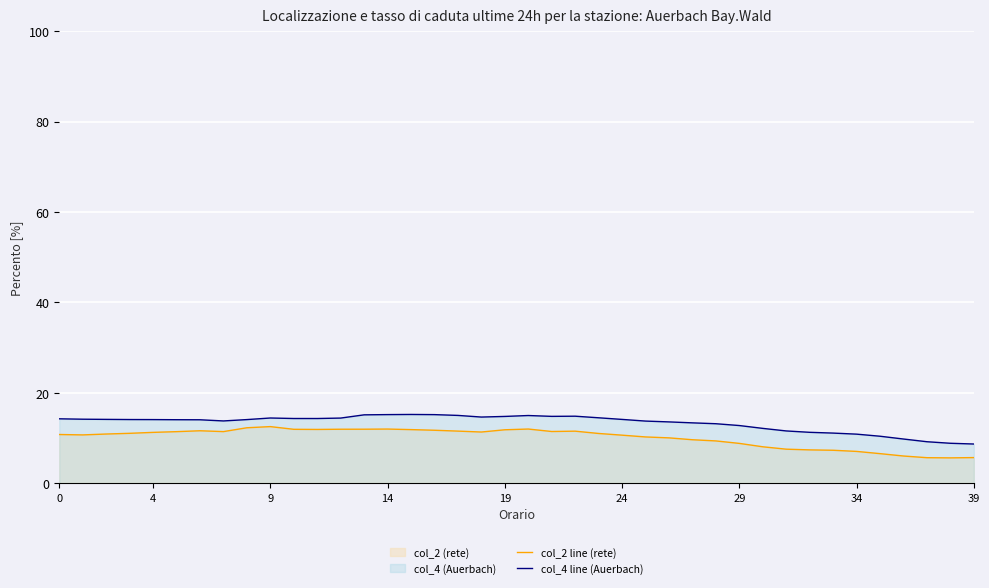

Reading left to right, list all the values displayed in this chart.

col_2 line (rete): 10.8	10.7	10.9	11.0	11.3	11.4	11.6	11.4	12.3	12.5	11.9	11.9	11.9	11.9	12.0	11.9	11.7	11.5	11.3	11.8	12.0	11.4	11.5	11.0	10.6	10.2	10.0	9.6	9.4	8.8	8.1	7.5	7.4	7.3	7.0	6.5	6.0	5.6	5.6	5.7
col_4 line (Auerbach): 14.3	14.2	14.1	14.1	14.1	14.1	14.0	13.8	14.1	14.4	14.3	14.3	14.4	15.1	15.2	15.2	15.2	15.0	14.6	14.8	15.0	14.8	14.8	14.5	14.1	13.7	13.6	13.4	13.2	12.8	12.1	11.6	11.3	11.1	10.9	10.4	9.8	9.2	8.8	8.7